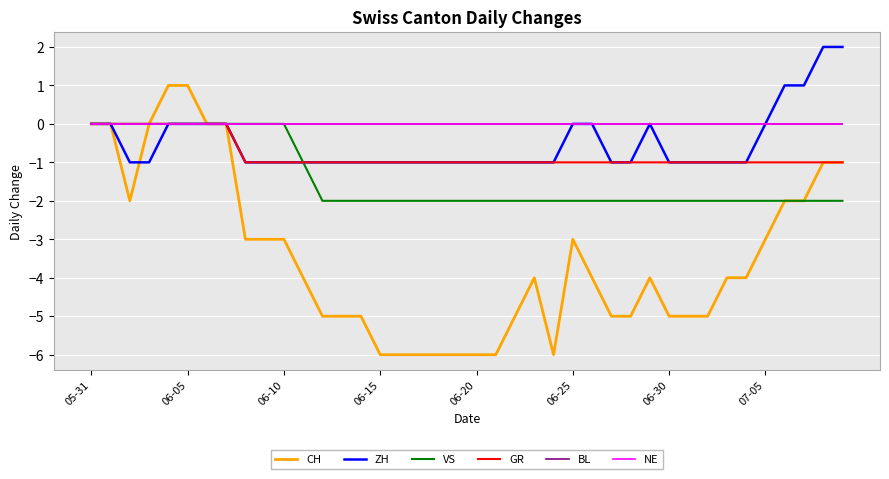

Does the chart display data point markers on the line(s)?

No